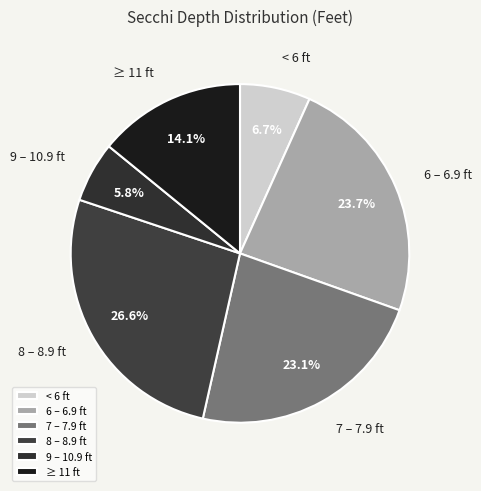

Count the number of slices in the pie.

6